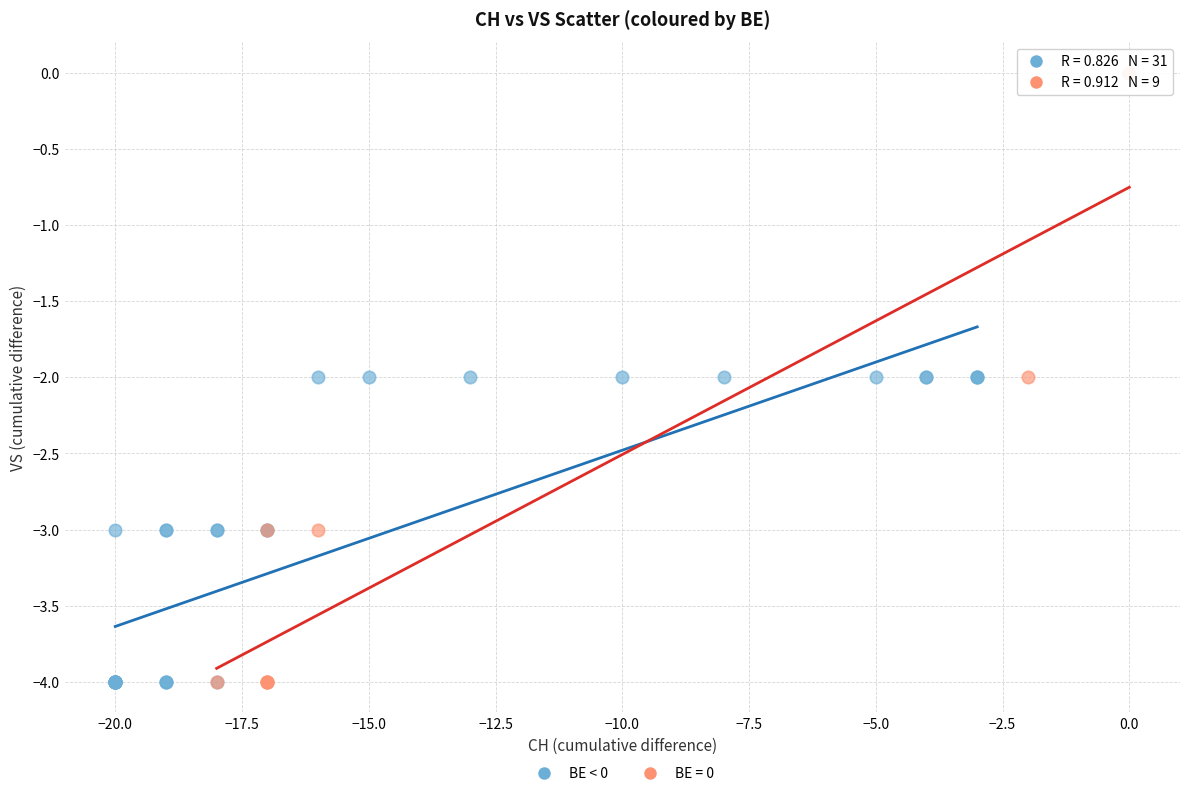

Which series contains the highest Y value?

BE = 0